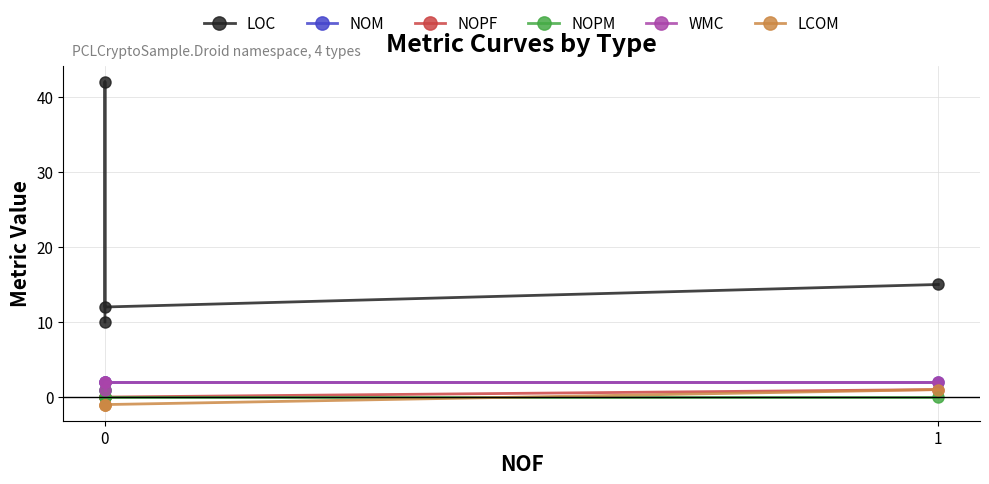

True or false: NOM and WMC intersect in this chart.

False